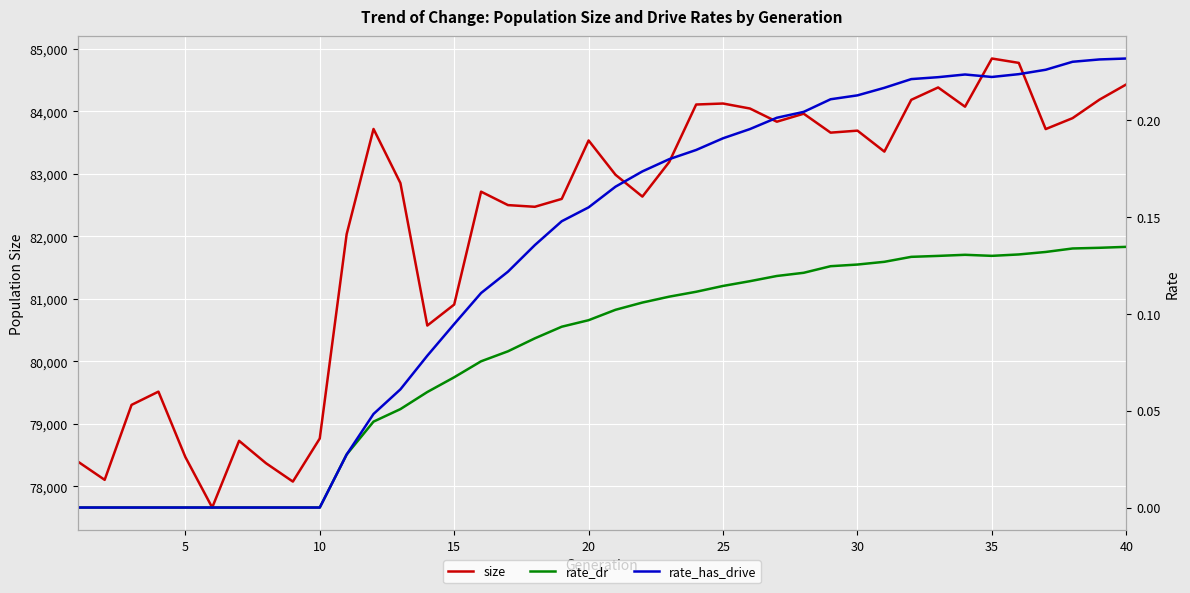

What is the maximum value for size?

84846